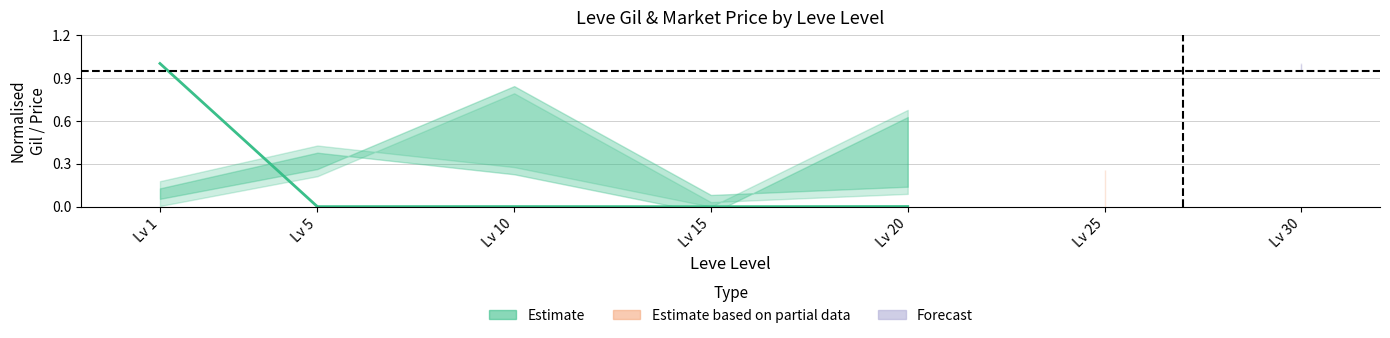

Reading right to left, list all the values displayed in this chart.

Lv 20=0.0	Lv 15=0.0	Lv 10=0.0	Lv 5=0.0	Lv 1=1.0